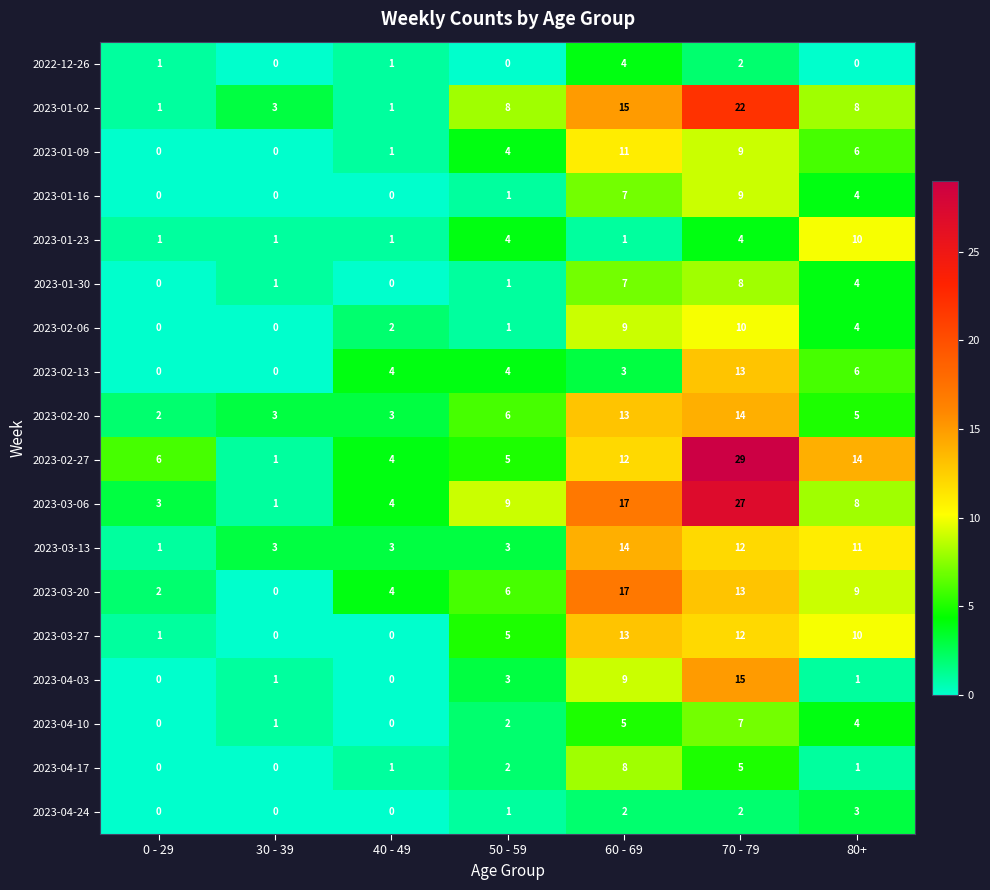

How many distinct data groups are displayed?

18